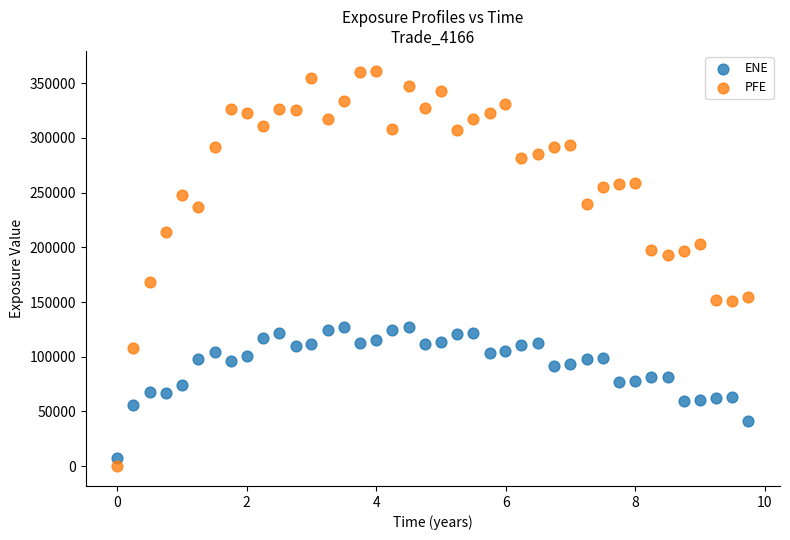

What is the X range (max minus min) for the scatter plot?

9.8